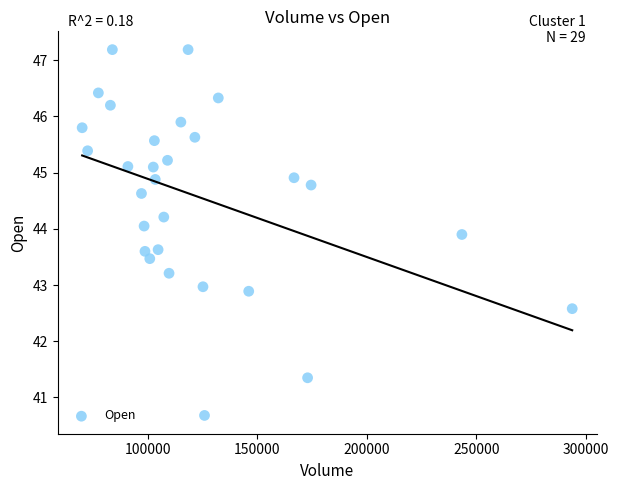

What is the range of X values (max minus min)?

223900.0